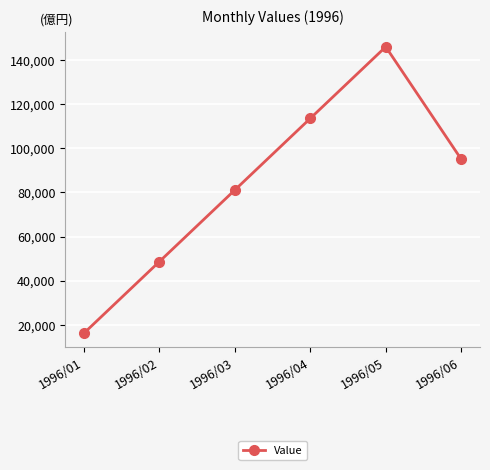

Rank the categories by value from lowest to highest.

1996/01, 1996/02, 1996/03, 1996/06, 1996/04, 1996/05